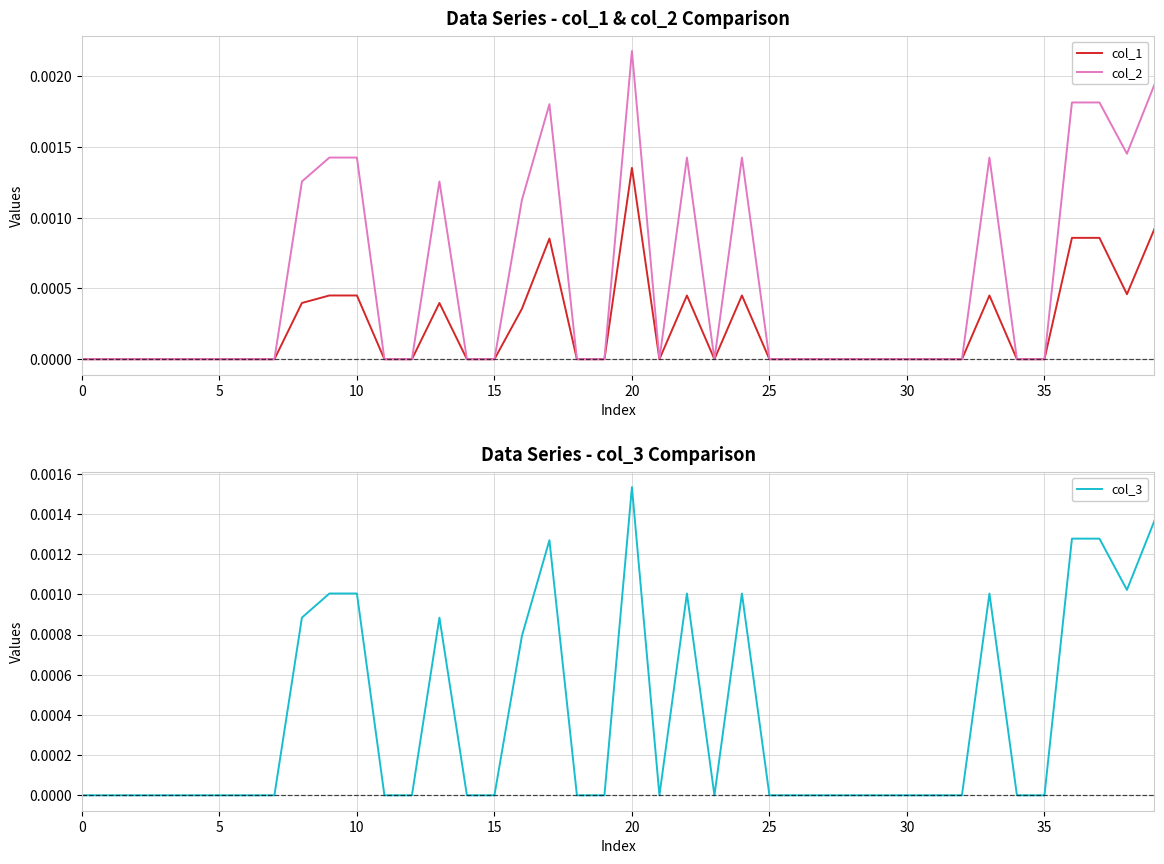

True or false: col_2 and col_3 cross at least once.

False